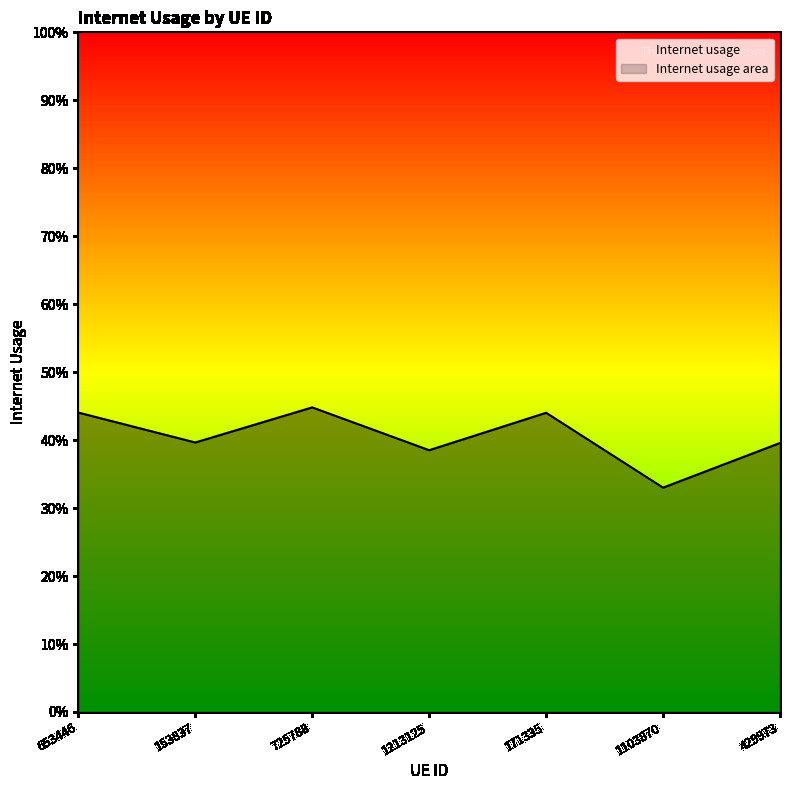

The chart shows a value of 0.4 at 653446. True or false?

True